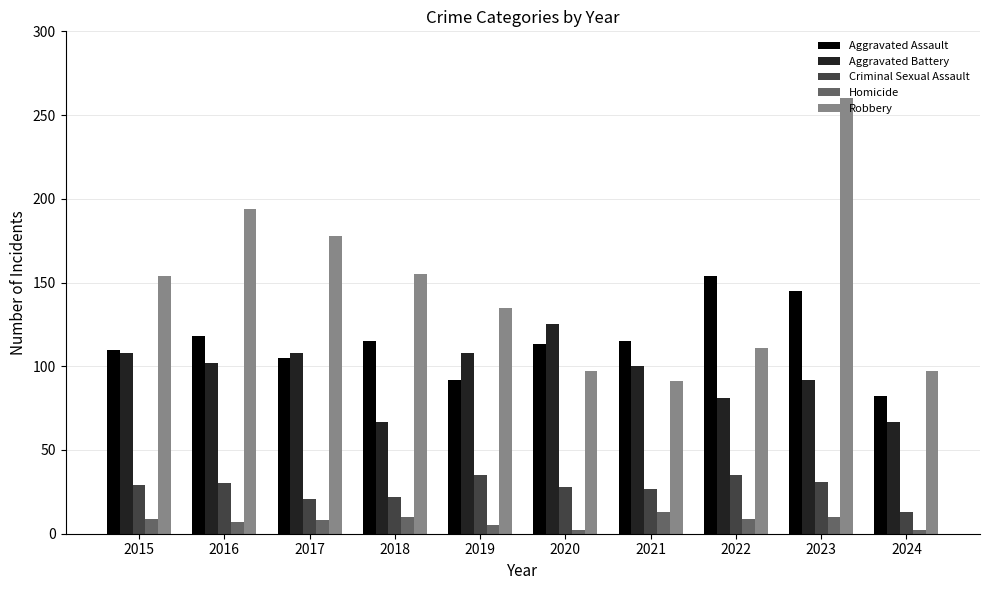

What is the difference between the highest and lowest values at 2017?

170